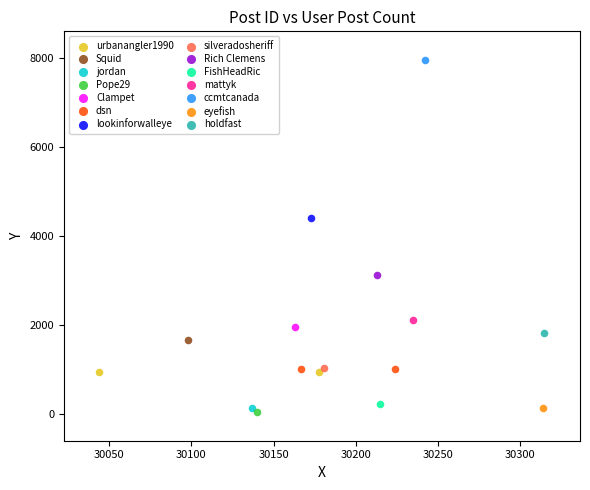

Which series reaches the maximum Y coordinate?

ccmtcanada